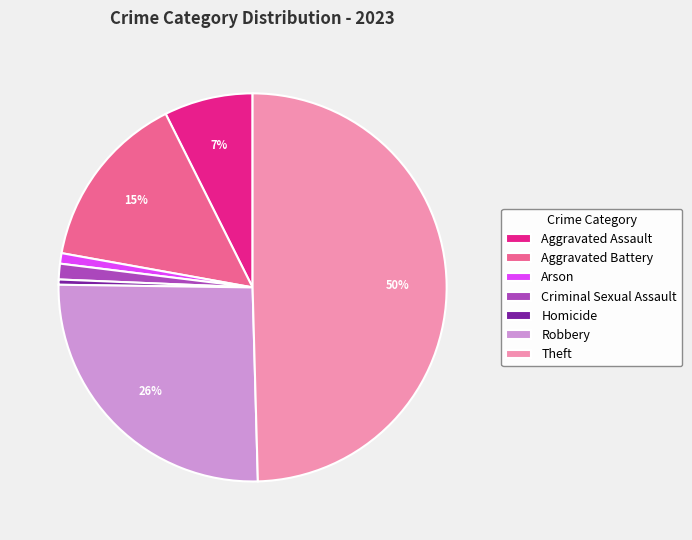

What percentage is the Robbery slice, to the nearest percent?

26%